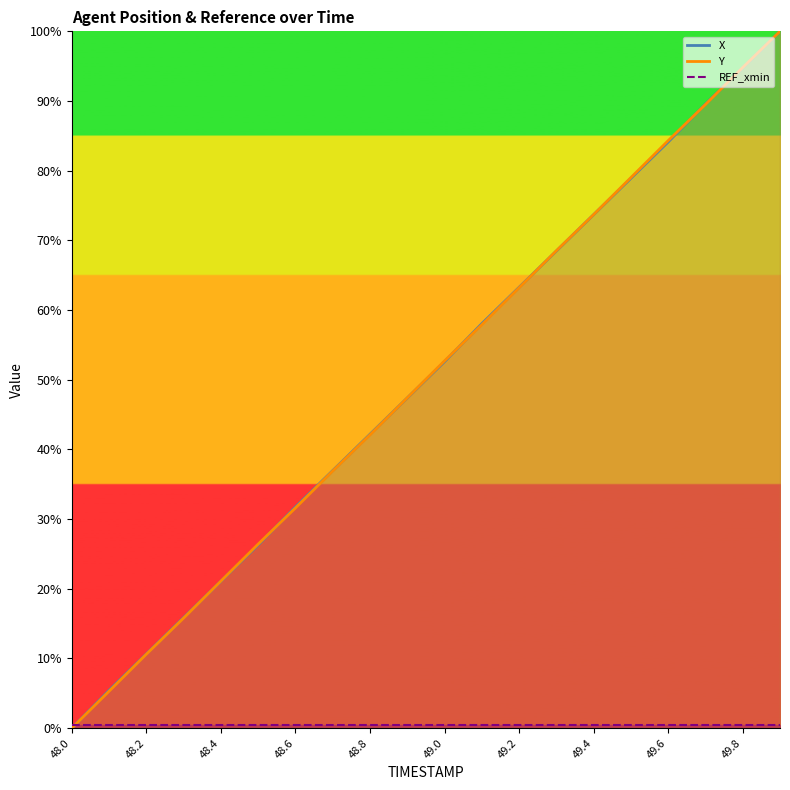

Reading left to right, transcribe all the data shown in this chart.

X: 48.0=0.0	48.1=5.4	48.2=10.7	48.3=15.9	48.4=21.1	48.5=26.3	48.6=31.7	48.7=37.0	48.8=42.2	48.9=47.4	49.0=52.6	49.1=58.0	49.2=63.3	49.3=68.5	49.4=73.7	49.5=78.9	49.6=84.1	49.7=89.6	49.8=94.8	49.9=100.0
Y: 48.0=0.0	48.1=5.3	48.2=10.6	48.3=15.8	48.4=21.1	48.5=26.4	48.6=31.6	48.7=36.9	48.8=42.1	48.9=47.4	49.0=52.7	49.1=57.9	49.2=63.2	49.3=68.5	49.4=73.7	49.5=79.0	49.6=84.3	49.7=89.5	49.8=94.8	49.9=100.0